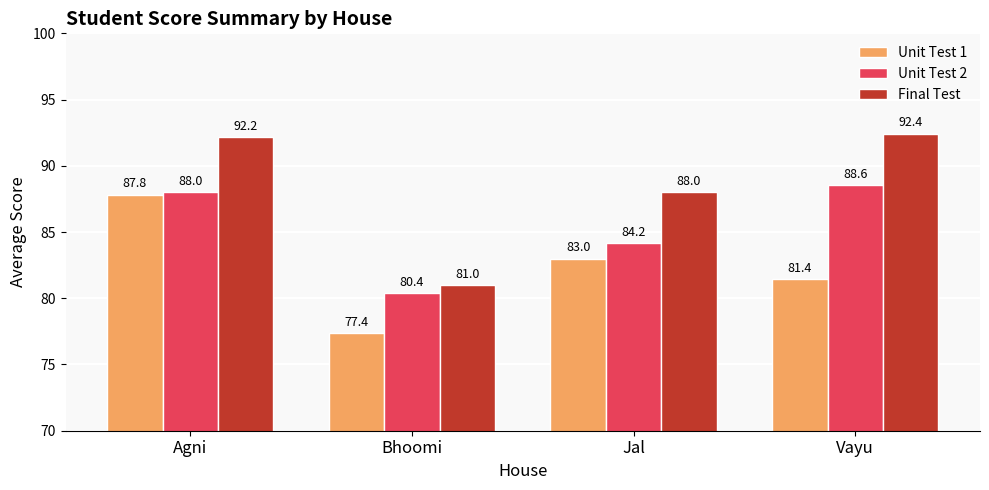

What is the label of the 1st bar from the right?

Vayu